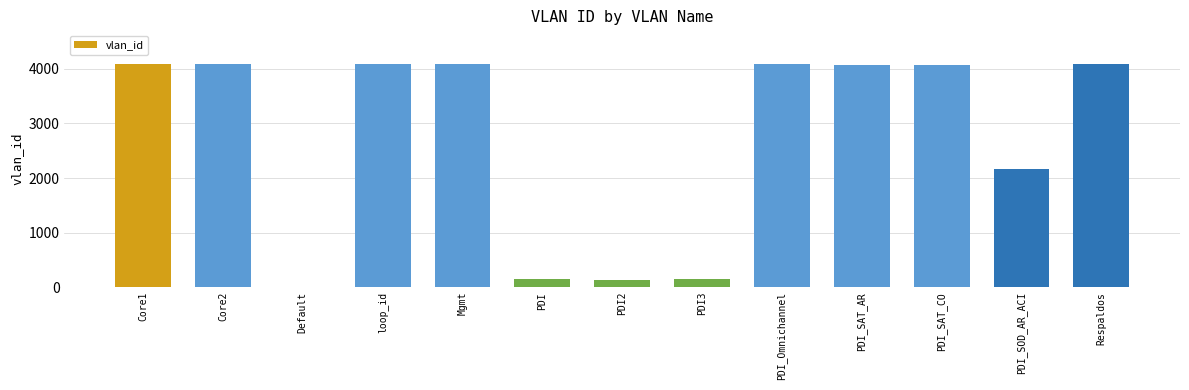

Read the value at PDI_SAT_CO.

4070